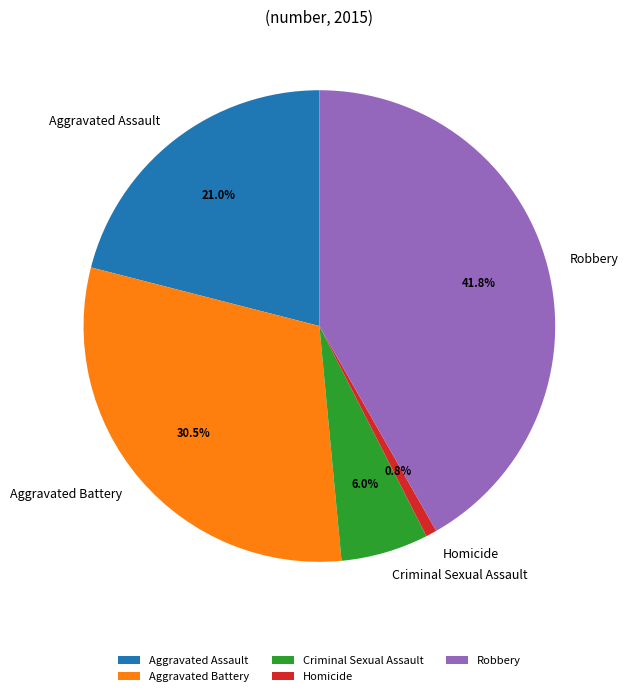

To the nearest percent, what portion does Criminal Sexual Assault represent?

6%